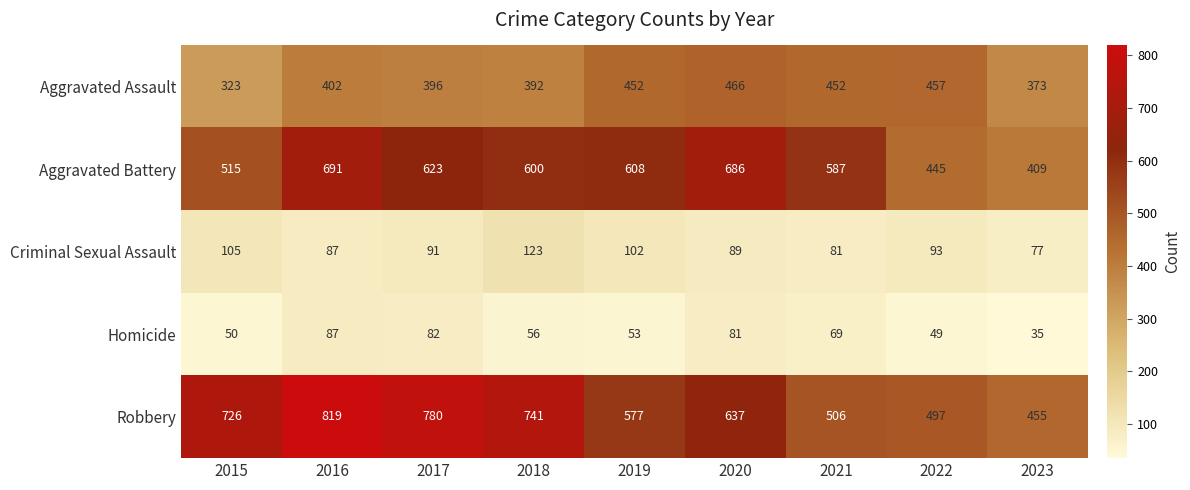

Is it true that Robbery equals 340 at 2018?

False